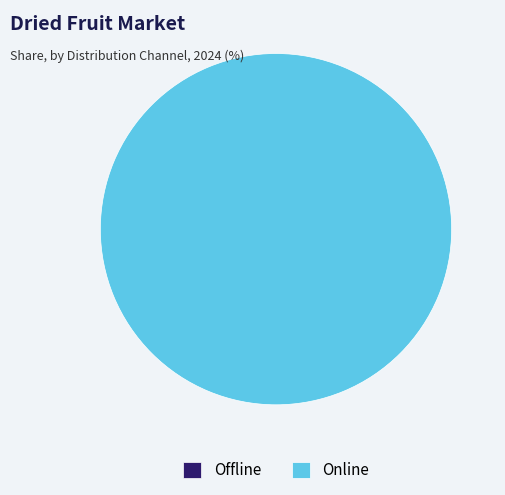

True or false: 16 accounts for 99% of the total.

False